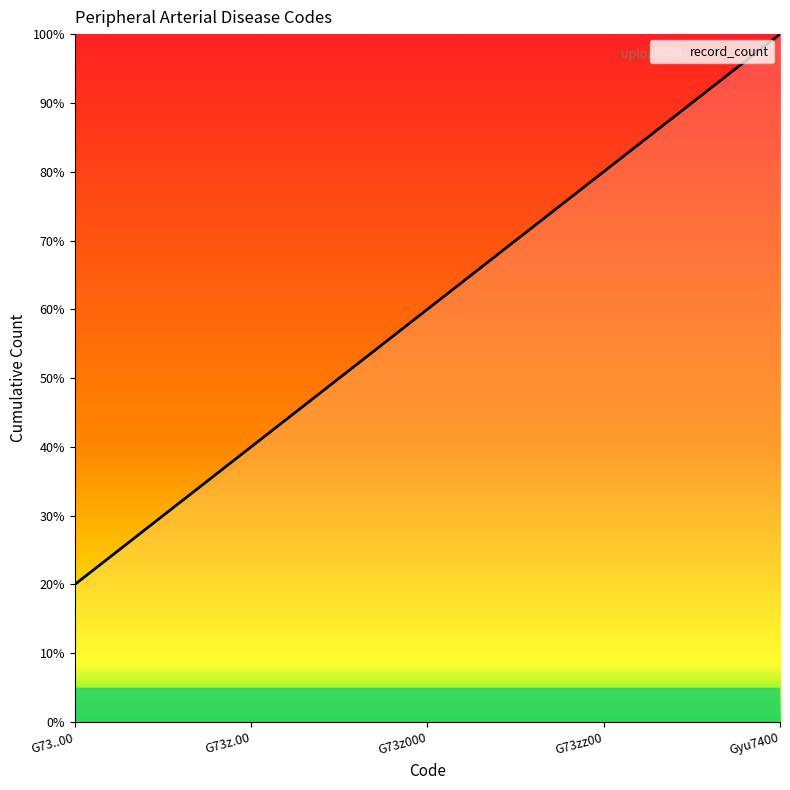

The chart shows a value of 20 at G73..00. True or false?

True